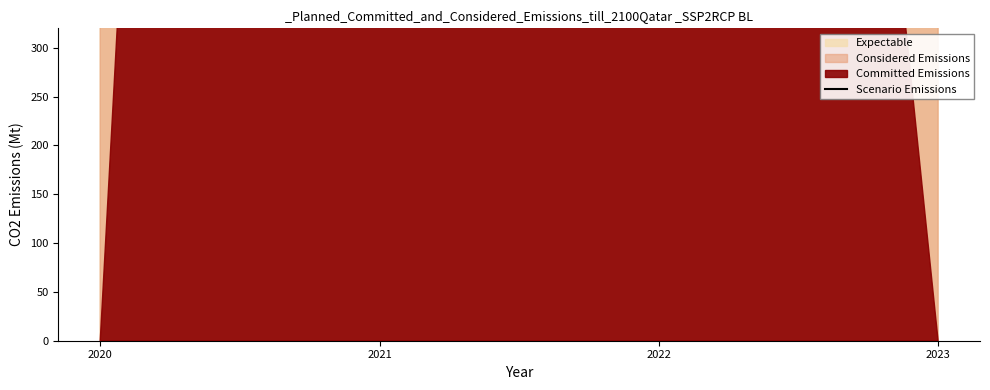

Reading right to left, list all the values displayed in this chart.

699.2	3290.9	20454.1	6763.4